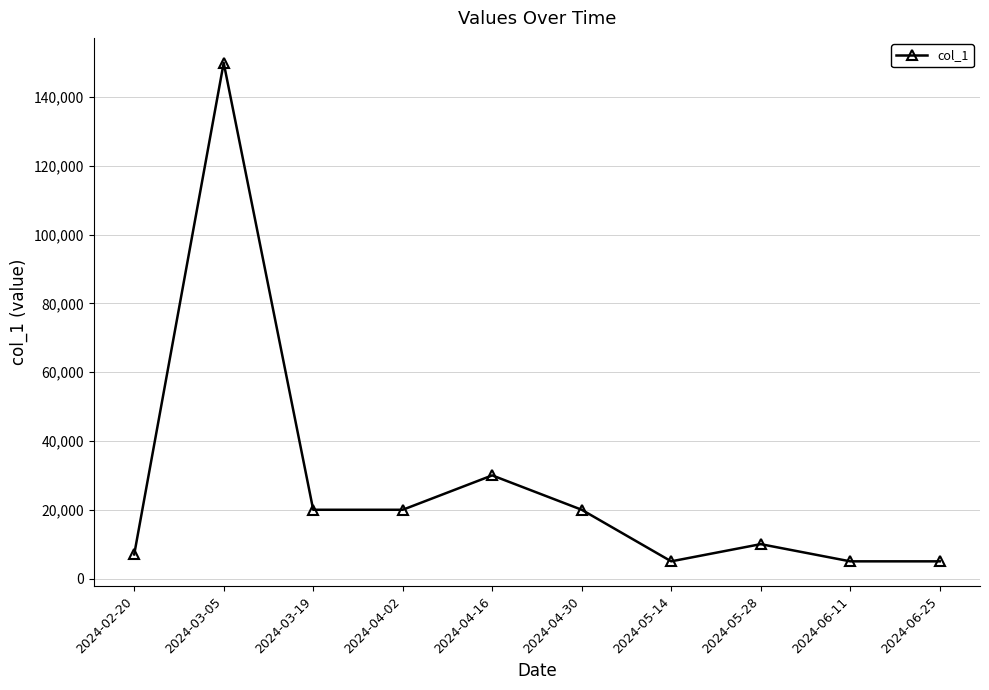

Reading left to right, transcribe all the data shown in this chart.

2024-02-20=7000	2024-03-05=150000	2024-03-19=20000	2024-04-02=20000	2024-04-16=30000	2024-04-30=20000	2024-05-14=5000	2024-05-28=10000	2024-06-11=5000	2024-06-25=5000